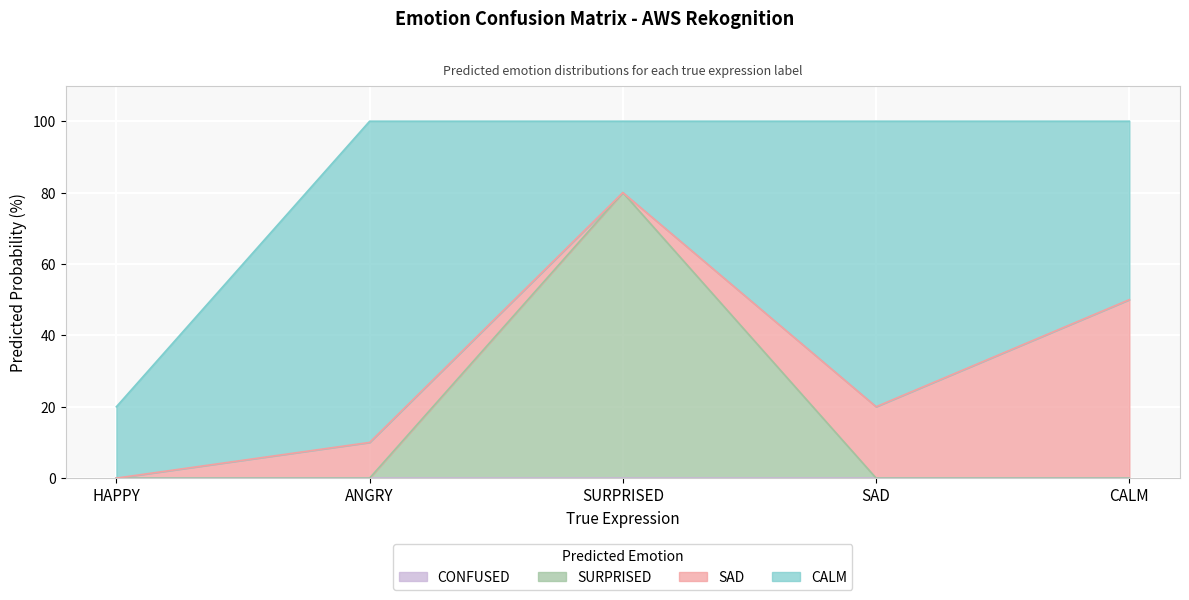

What is the sum of the SURPRISED values at SAD and SURPRISED?

80